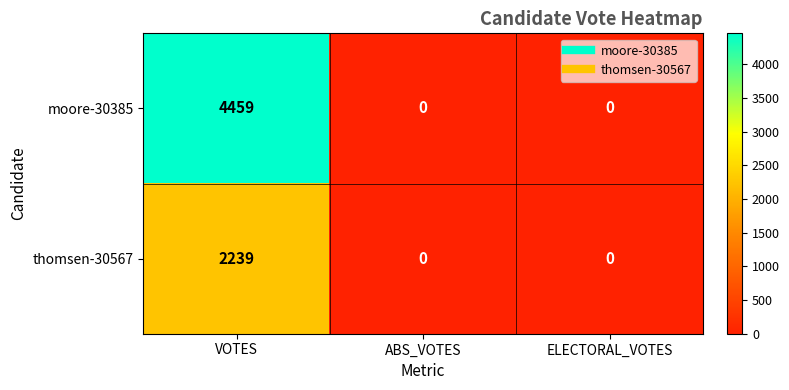

Which series has the widest spread of values?

moore-30385